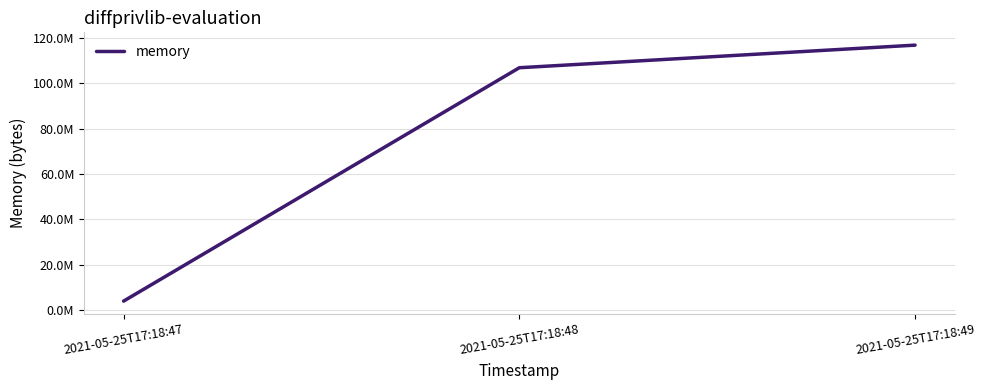

What is the difference between the values at 2021-05-25T17:18:49 and 2021-05-25T17:18:47?

112975872